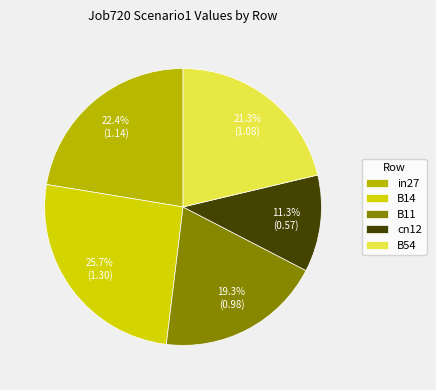

To the nearest percent, what percentage of the pie is B54?

21%